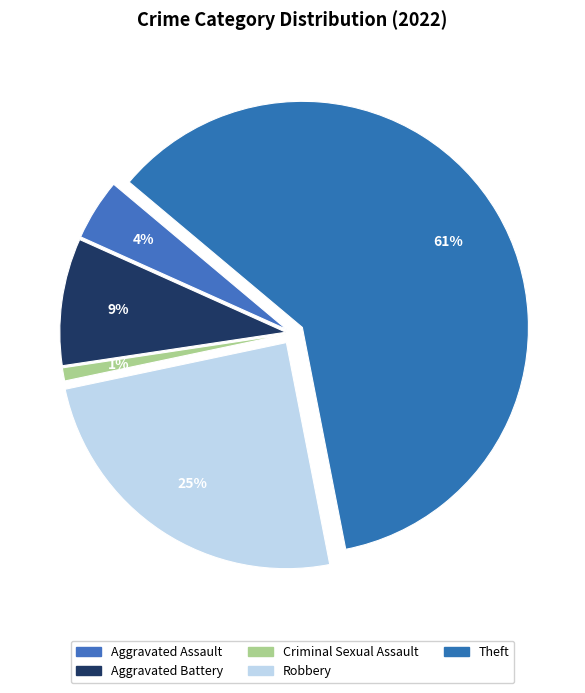

What is the majority slice?

Theft